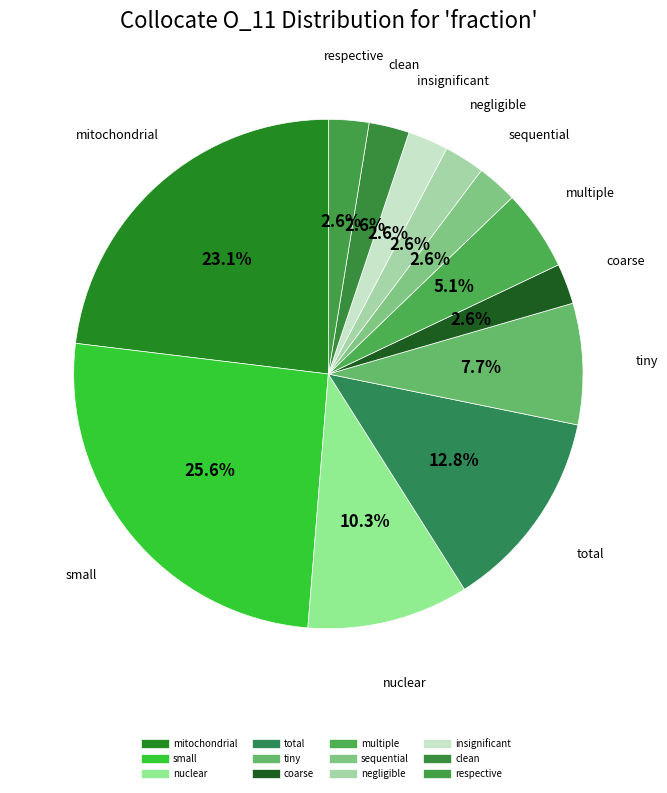

How many segments does this pie chart have?

12